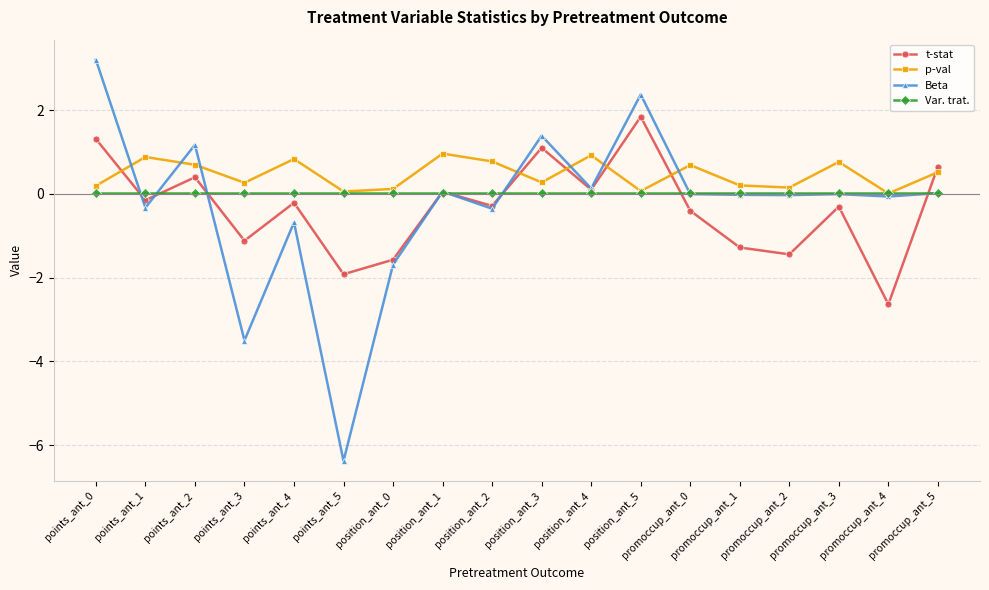

Which label corresponds to the smallest value in the chart?

points_ant_5